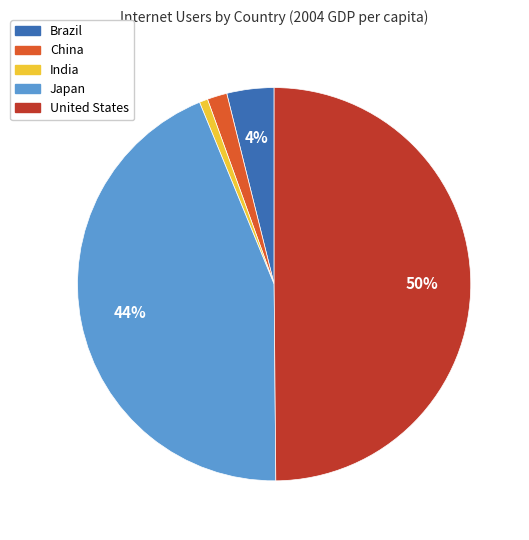

Does Japan account for over 50% of the chart?

No